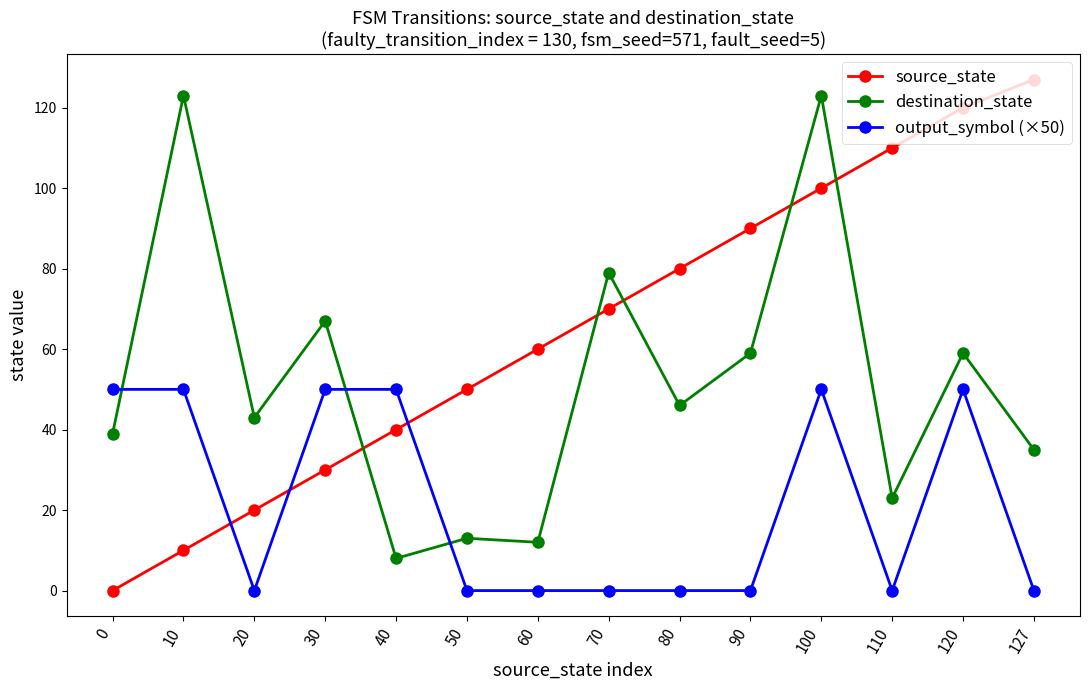

Reading left to right, list all the values displayed in this chart.

source_state: 0	10	20	30	40	50	60	70	80	90	100	110	120	127
destination_state: 39	123	43	67	8	13	12	79	46	59	123	23	59	35
output_symbol (×50): 50	50	0	50	50	0	0	0	0	0	50	0	50	0